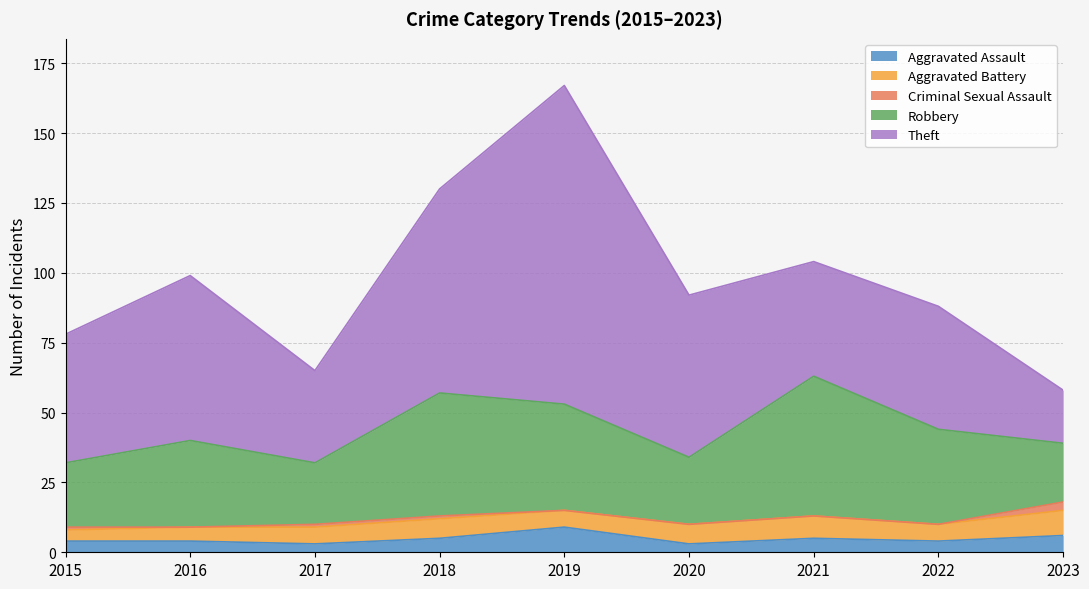

What is the approximate value of Aggravated Battery at 2021?

8